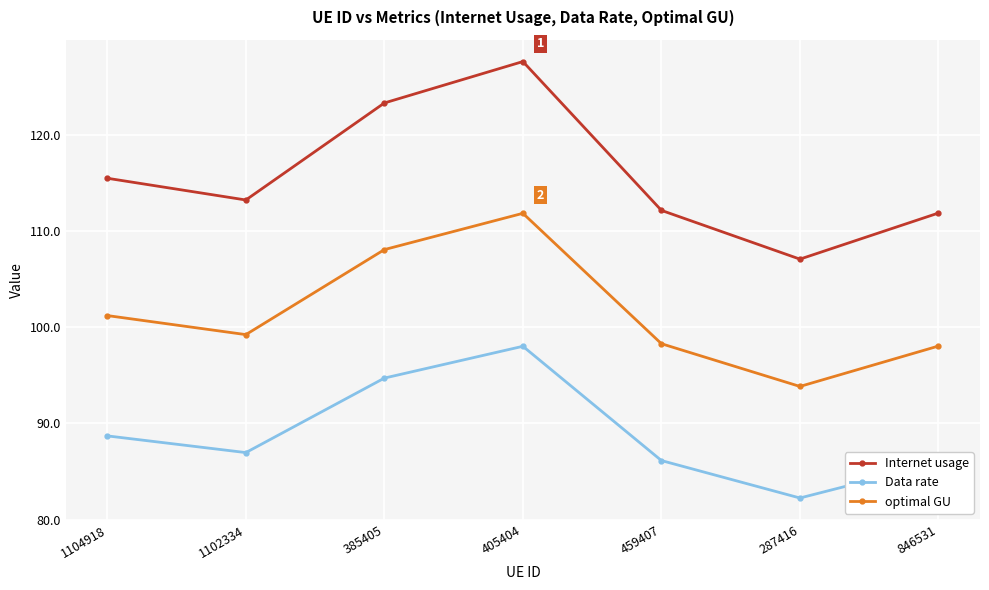

Does the chart have visible grid lines?

Yes